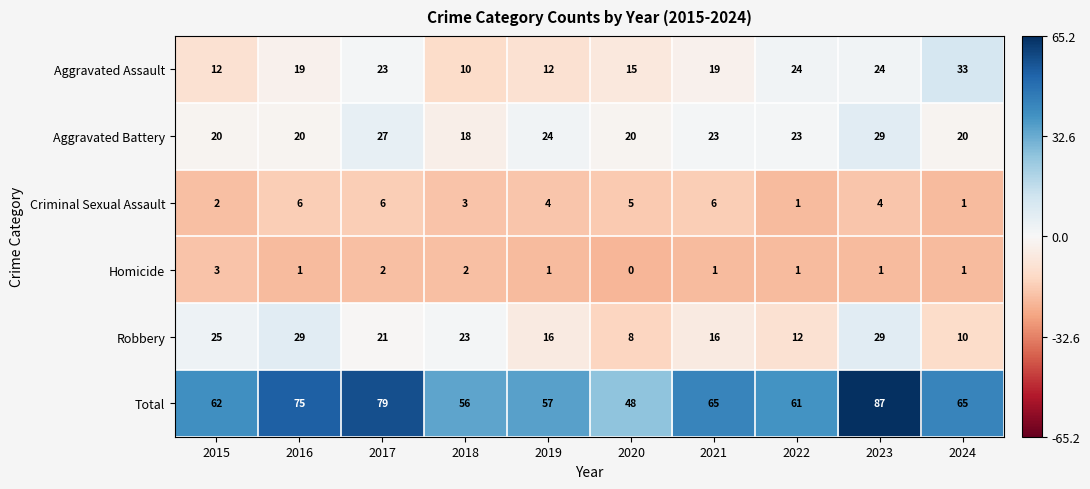

At which category is the sum across all series the highest?

2023